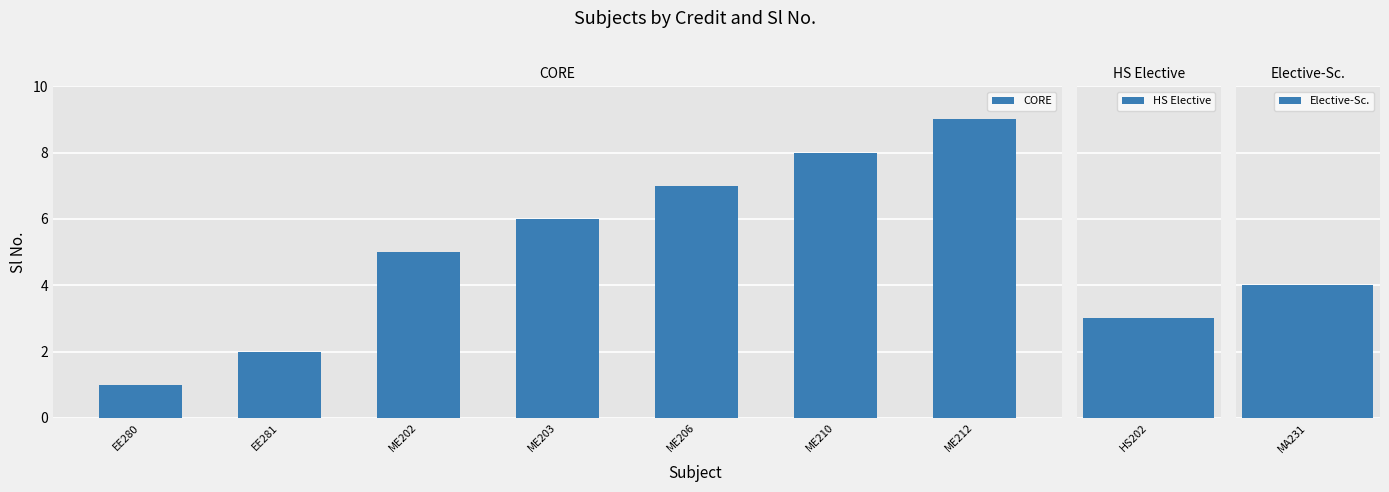

List the labels in order of value, smallest first.

EE280, EE281, ME202, ME203, ME206, ME210, ME212